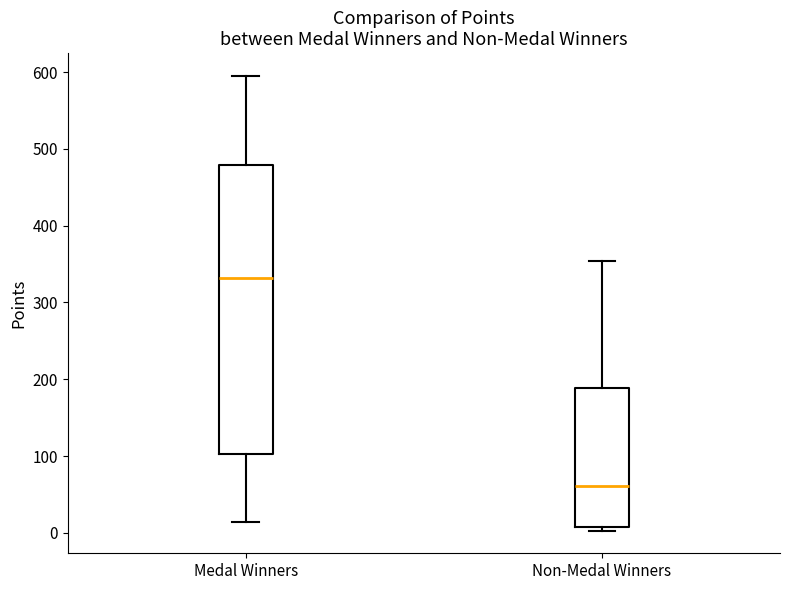

Which box has the highest median line?

Medal Winners